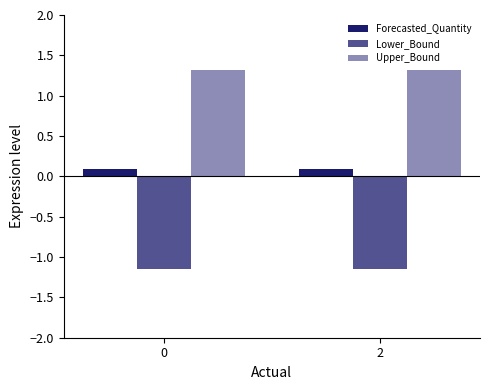

How many groups of bars are there?

2